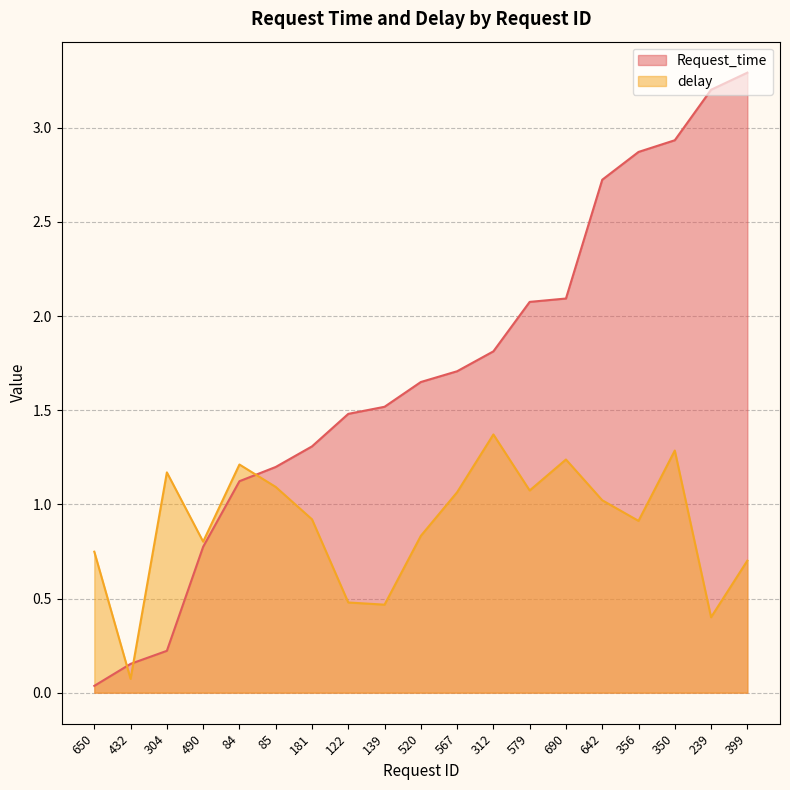

Between 579 and 84, which is larger?

579